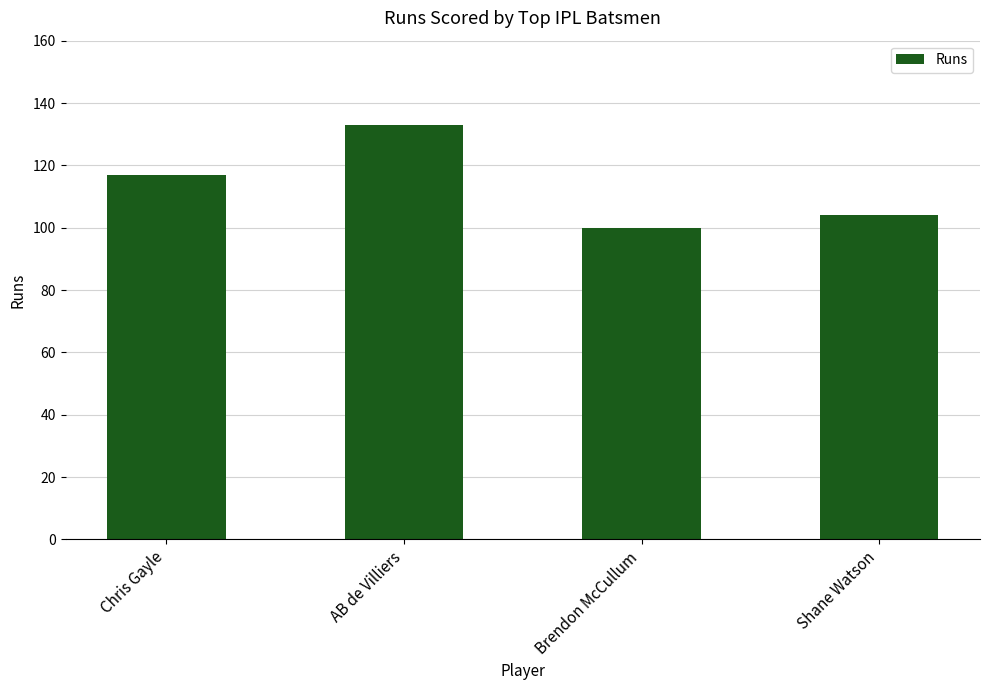

What is the approximate value at Brendon McCullum, to the nearest 10?

100